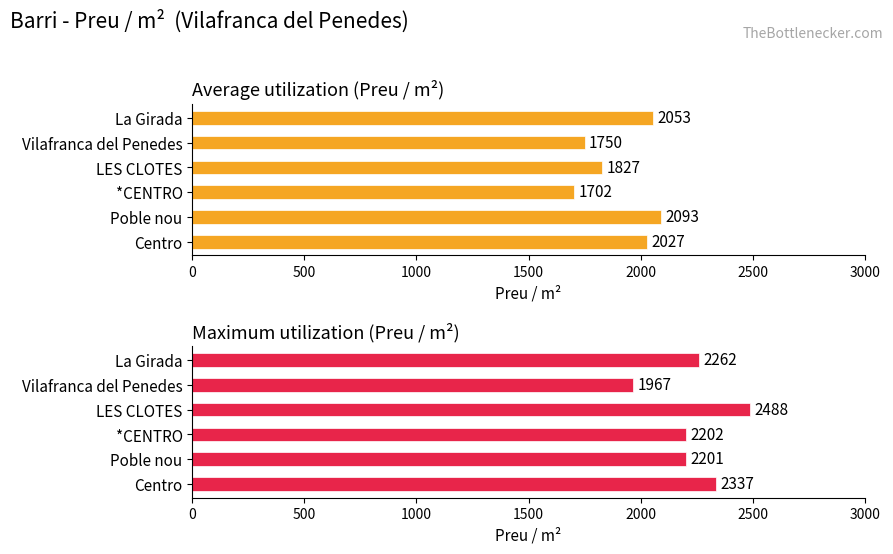

Which series has the largest total across all categories?

Maximum utilization